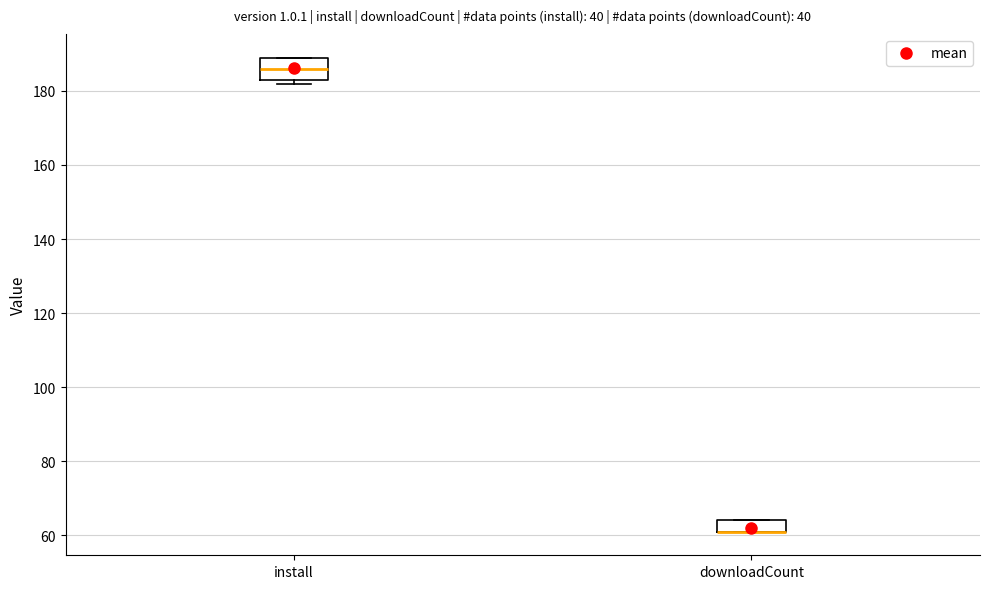

Where is the lower edge of the box for install on the y-axis? The values are not printed on the chart, so give them approximately, as read against the axis.

184